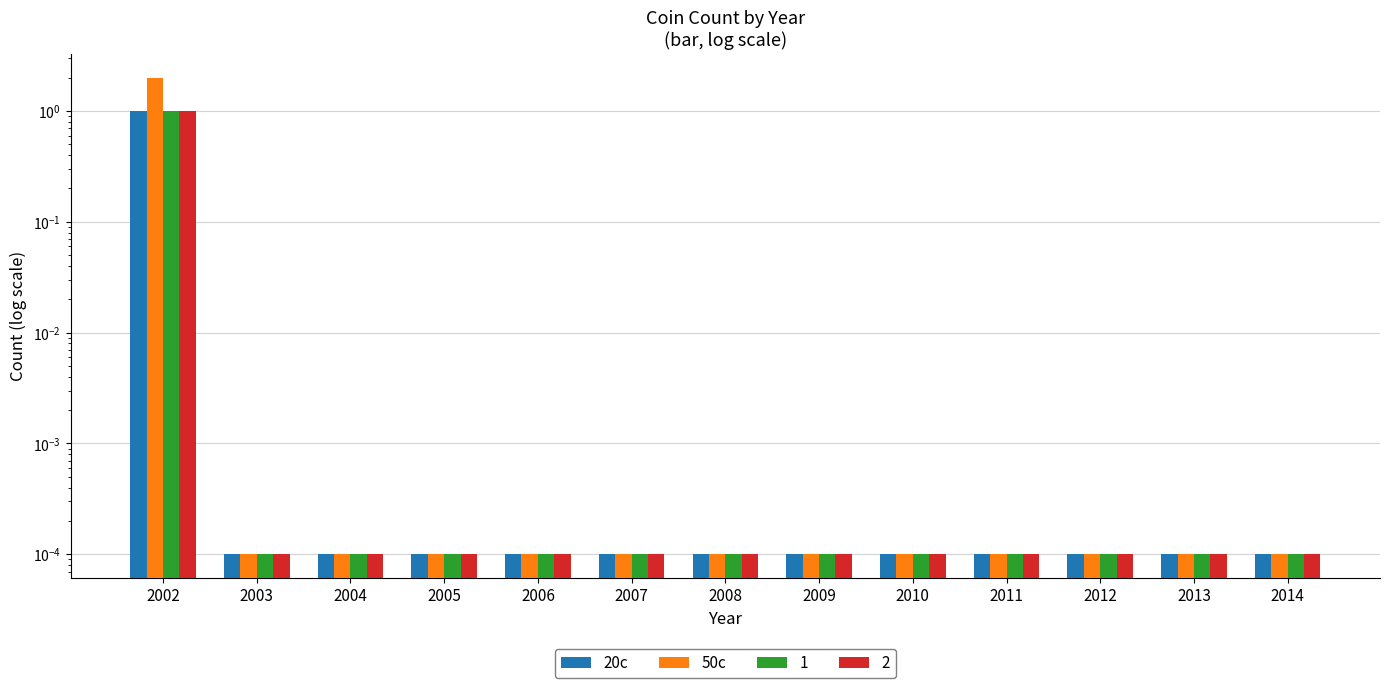

What is the greatest value displayed?

2.0